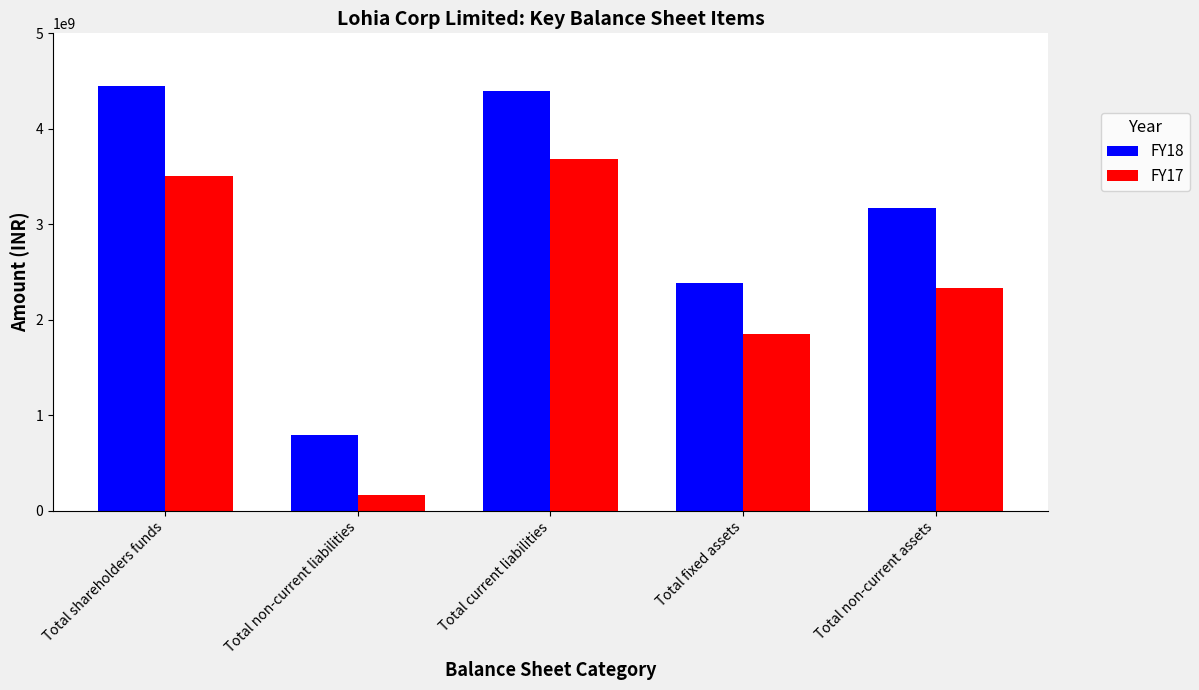

True or false: FY17 has a value of 2328600000 at Total non-current assets.

True